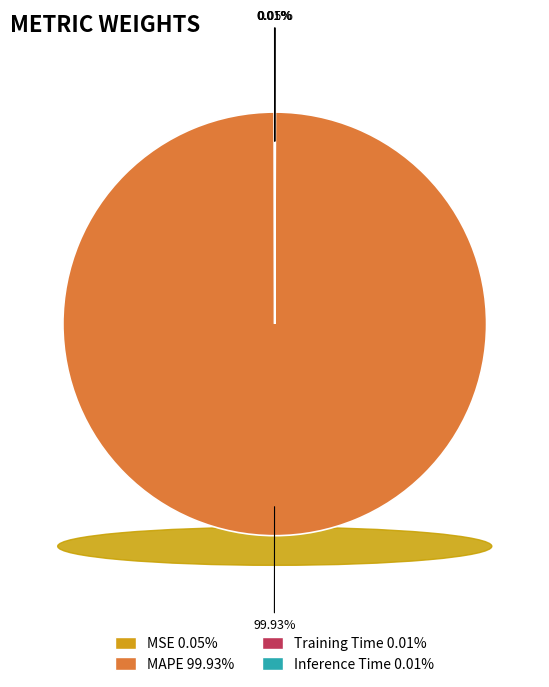

Which category has the biggest portion of the pie?

MAPE